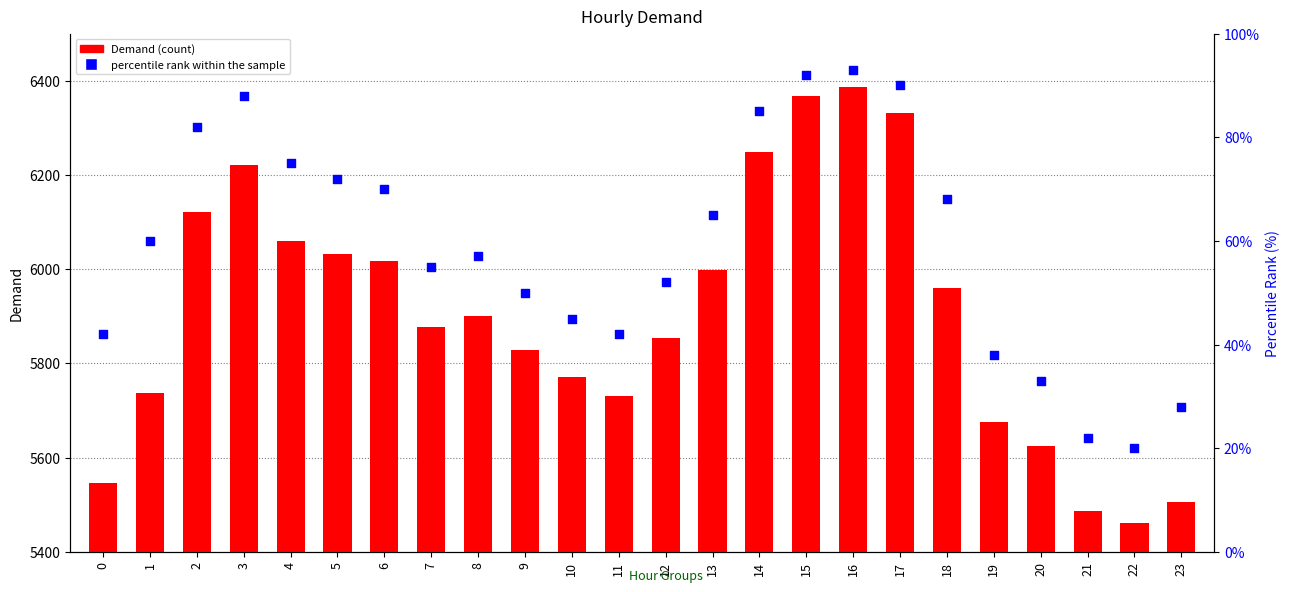

At which category is the sum across all series the highest?

16